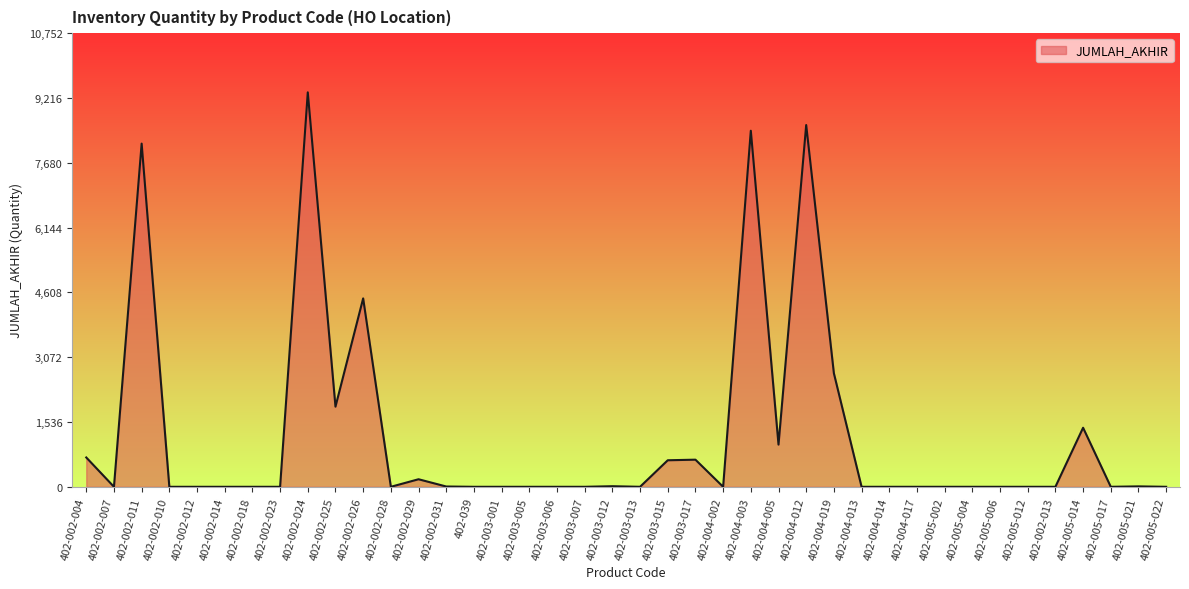

Which label corresponds to the largest value in the chart?

402-002-024